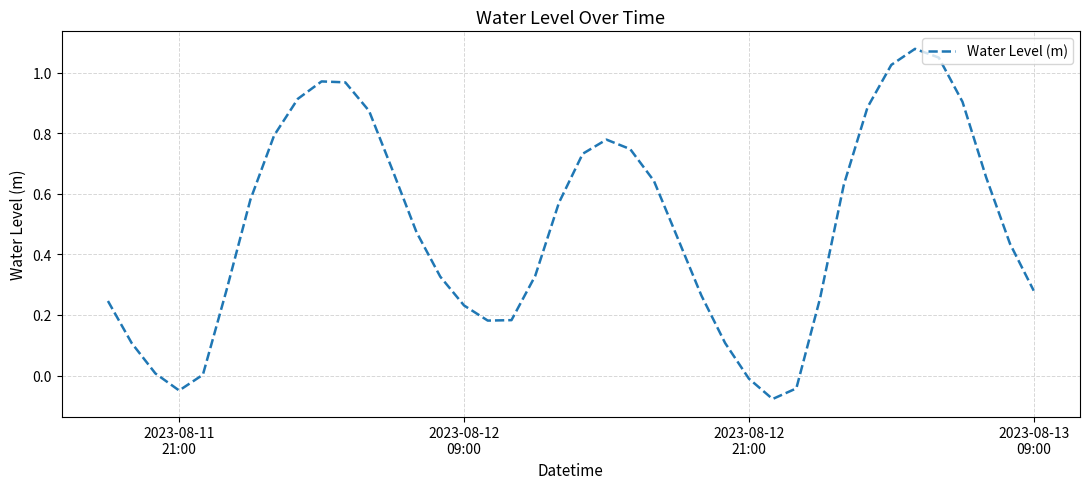

How many lines are shown in the chart?

1